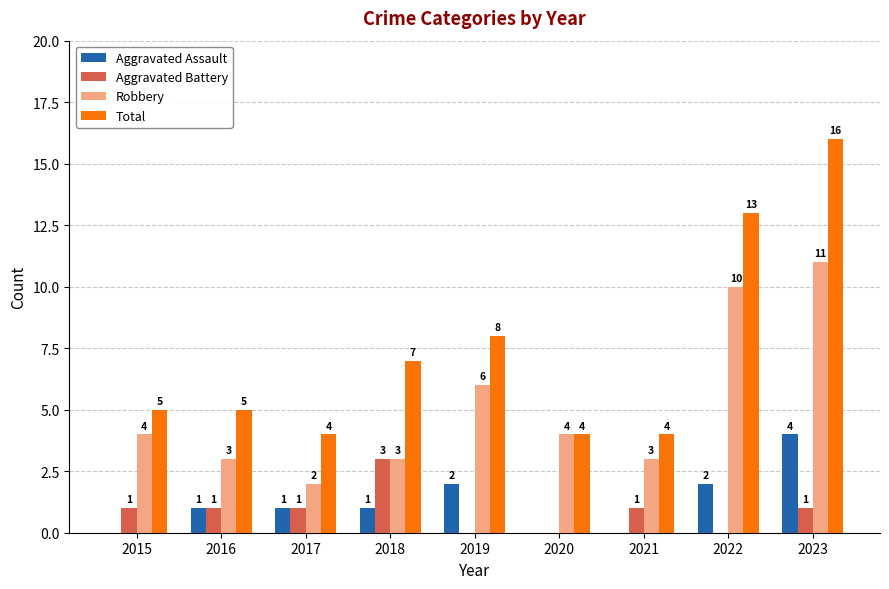

Read the Total value at 2017.

4